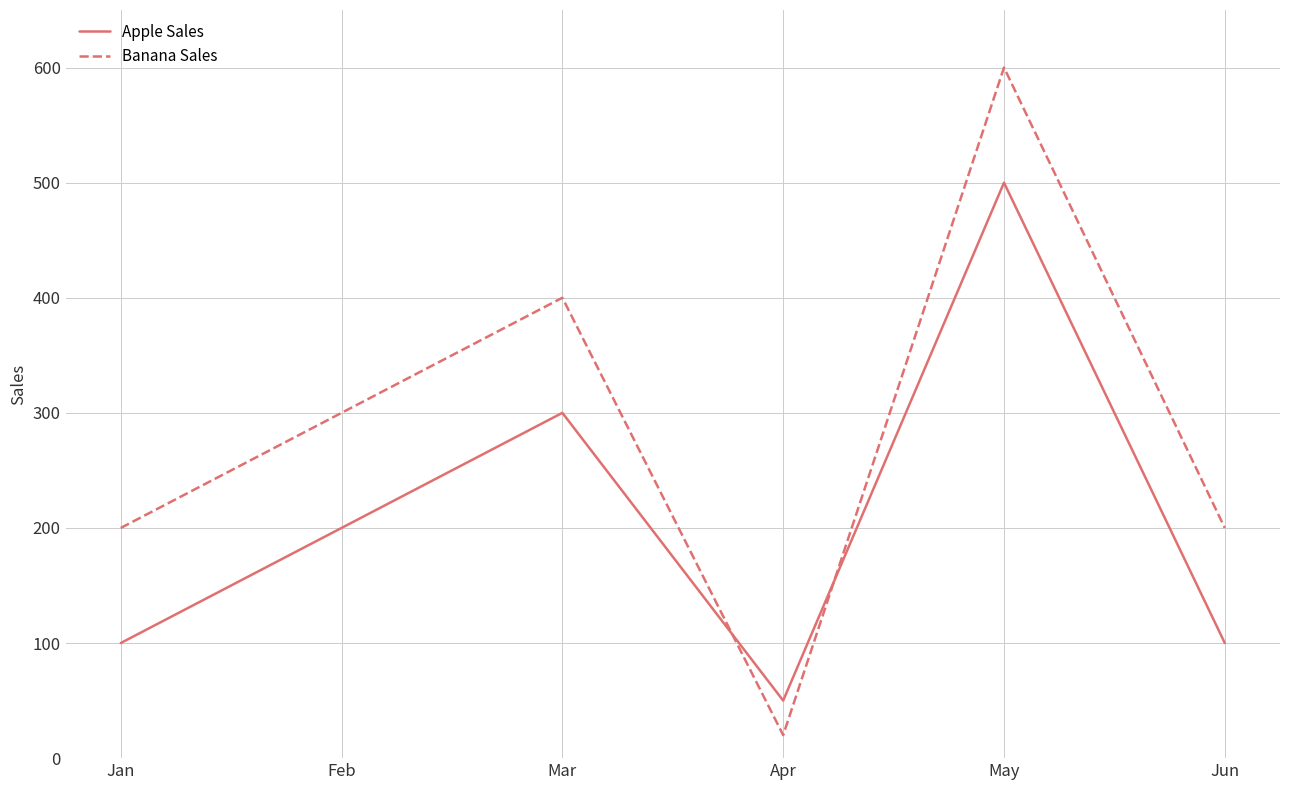

In Banana Sales, how many points are lower than both neighbors (excluding endpoints)?

1